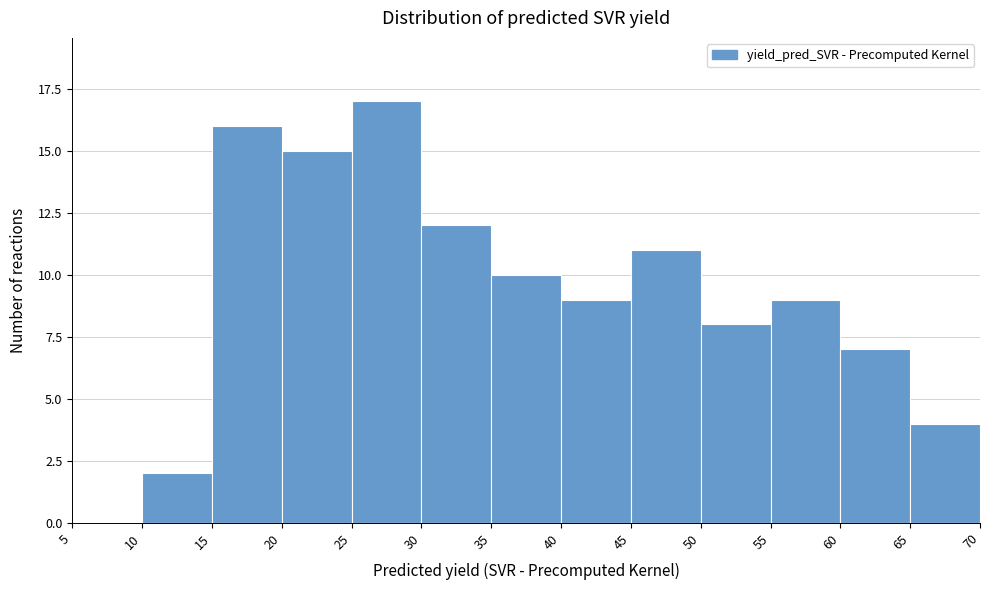

Reading left to right, list every bar in this chart as the range it spans on the x-axis followed by its height. The values are not printed on the chart, so give them approximately, as read against the axis.

5 to 10: 0
10 to 15: 2
15 to 20: 16
20 to 25: 15
25 to 30: 17
30 to 35: 12
35 to 40: 10
40 to 45: 9
45 to 50: 11
50 to 55: 8
55 to 60: 9
60 to 65: 7
65 to 70: 4